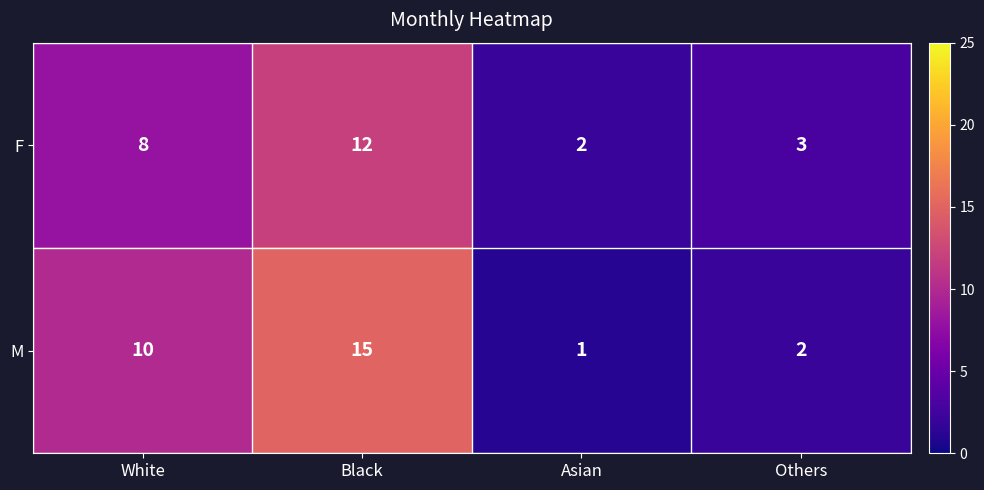

What is the minimum value shown in the chart?

1